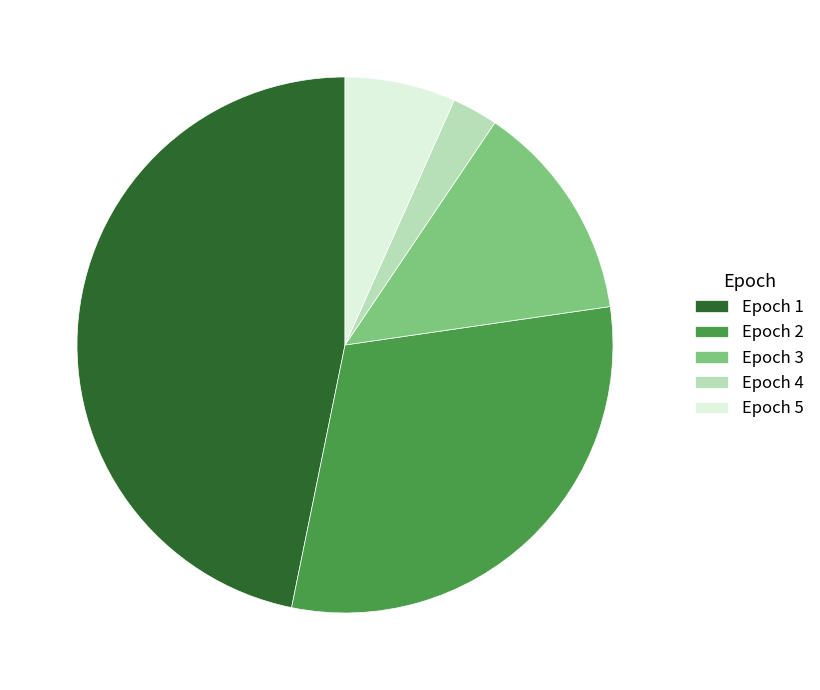

Is it true that Epoch 5 is 1% of the pie?

False